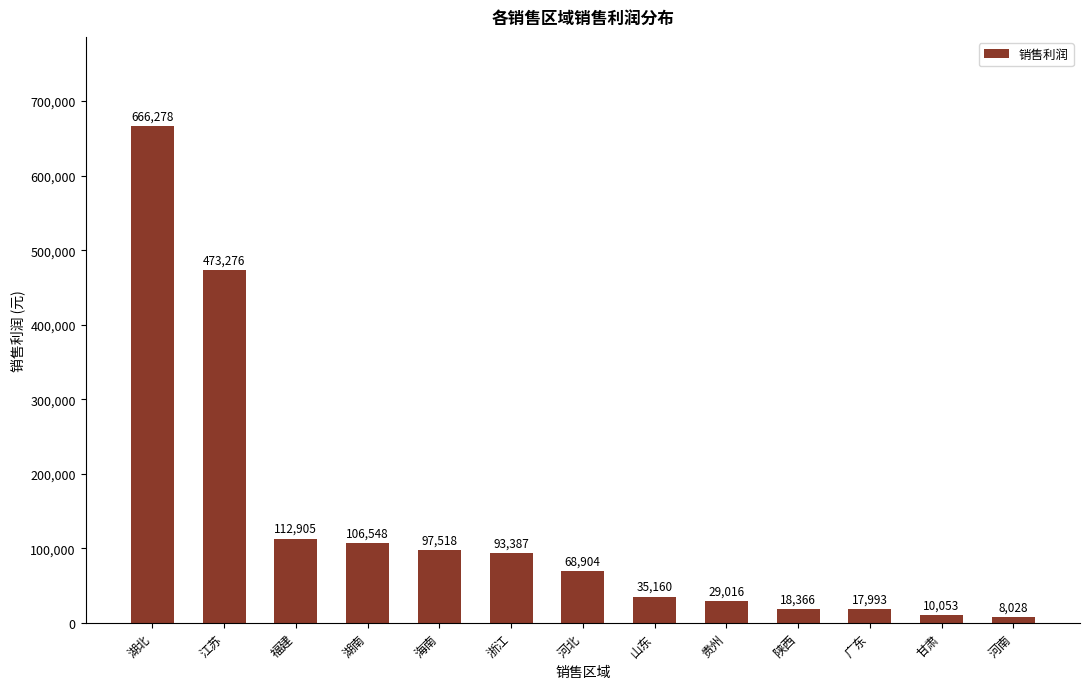

What position from the left is 山东?

8